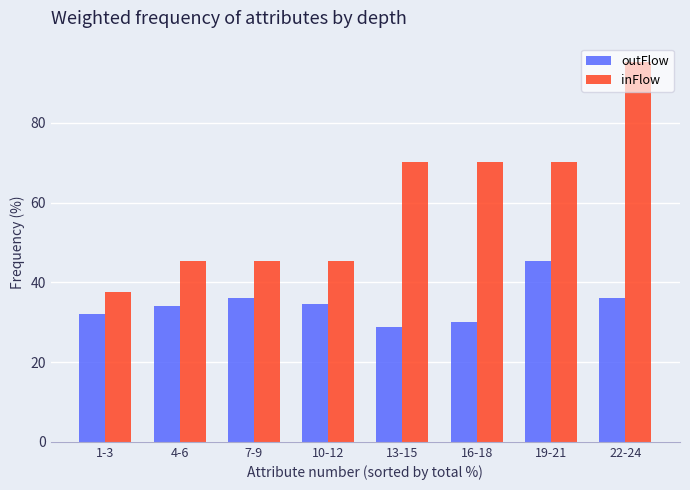

At which label does inFlow first exceed 70?

13-15